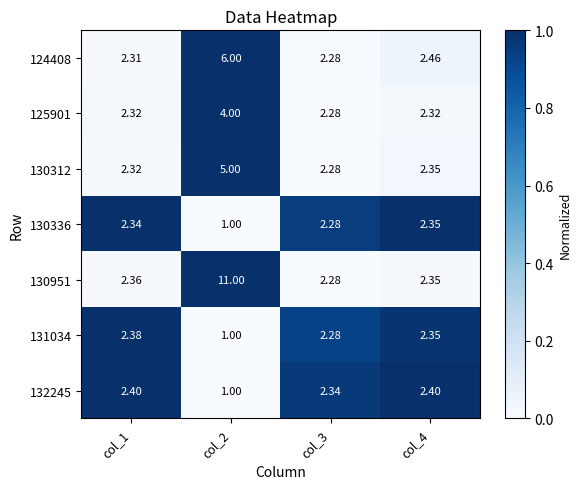

How many categories are shown in the chart?

4